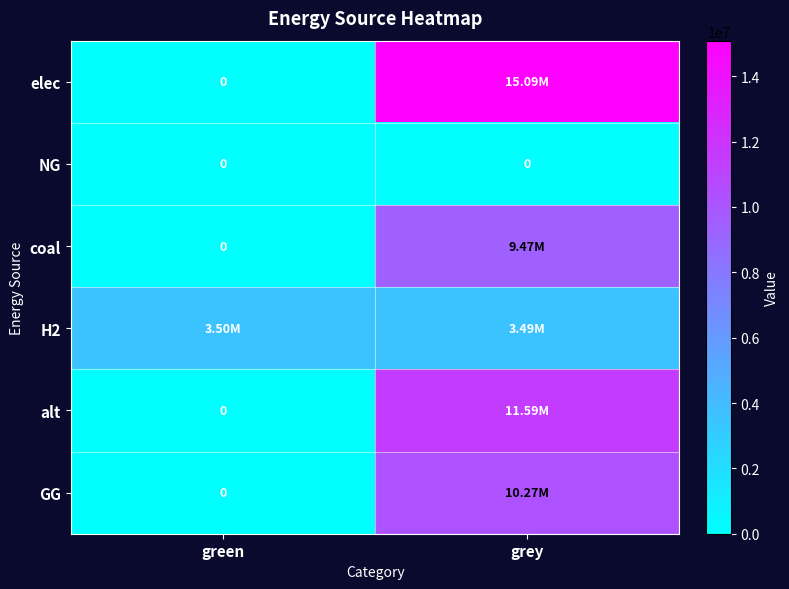

What is the average value of the GG series?

5134631.0